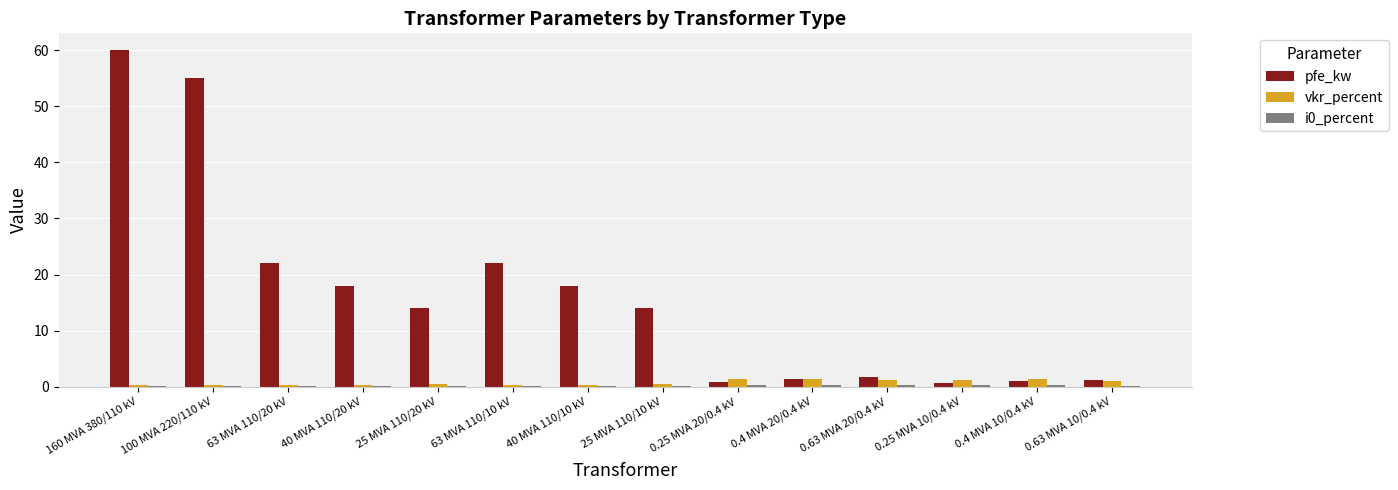

At which category is the sum across all series the highest?

160 MVA 380/110 kV